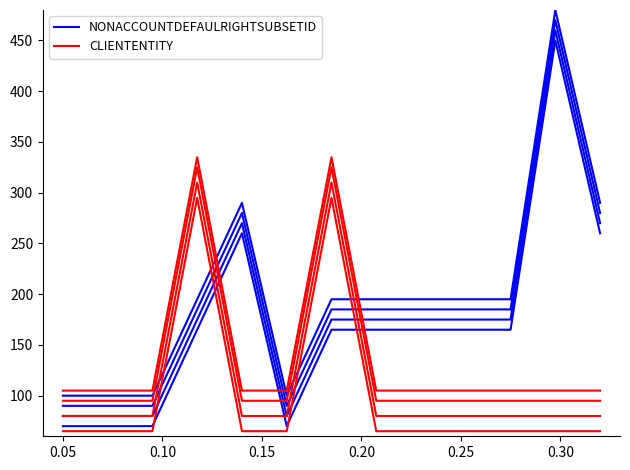

Which series has the largest total across all categories?

NONACCOUNTDEFAULRIGHTSUBSETID